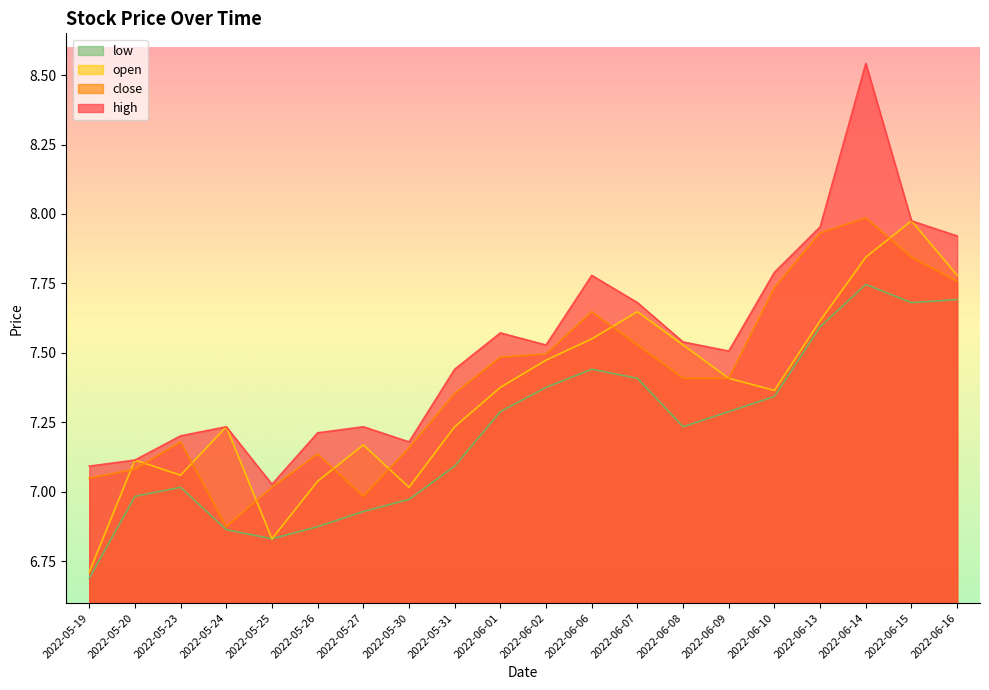

How many categories are shown in the chart?

20